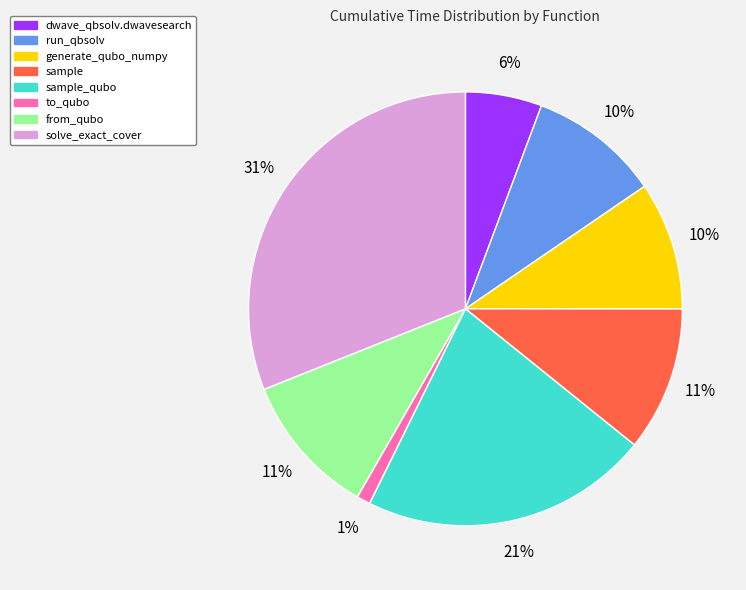

Does any single category account for the majority?

No